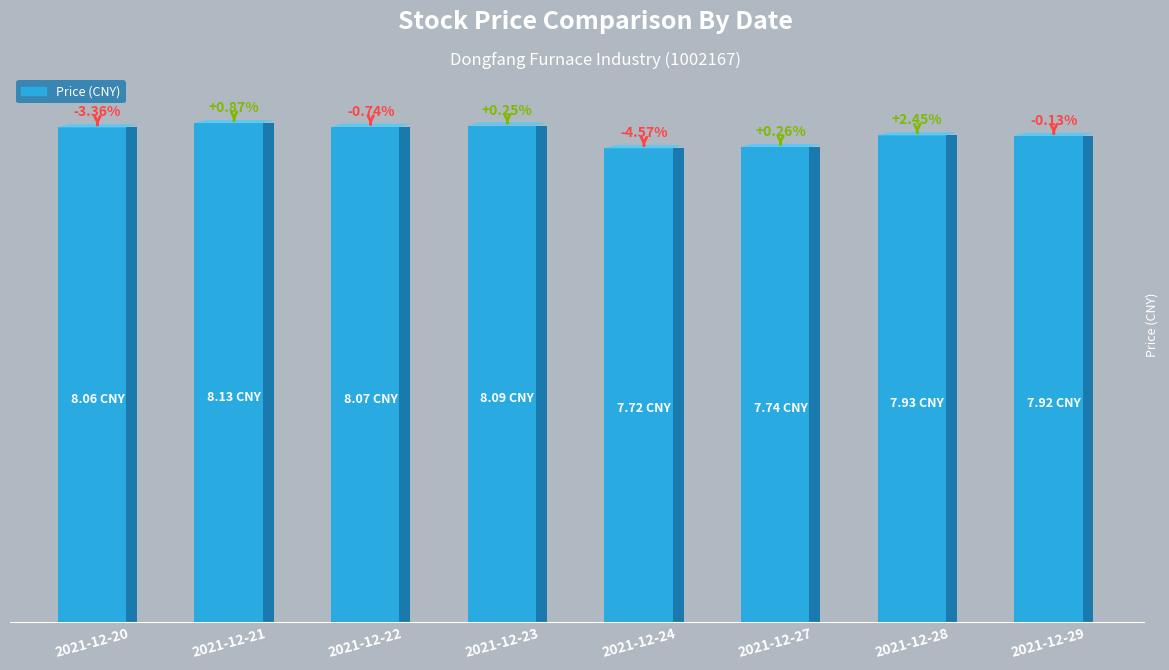

Count the values in the range 7 to 8.

4